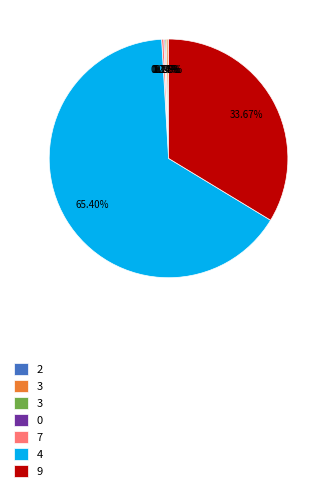

Does any single category account for the majority?

Yes